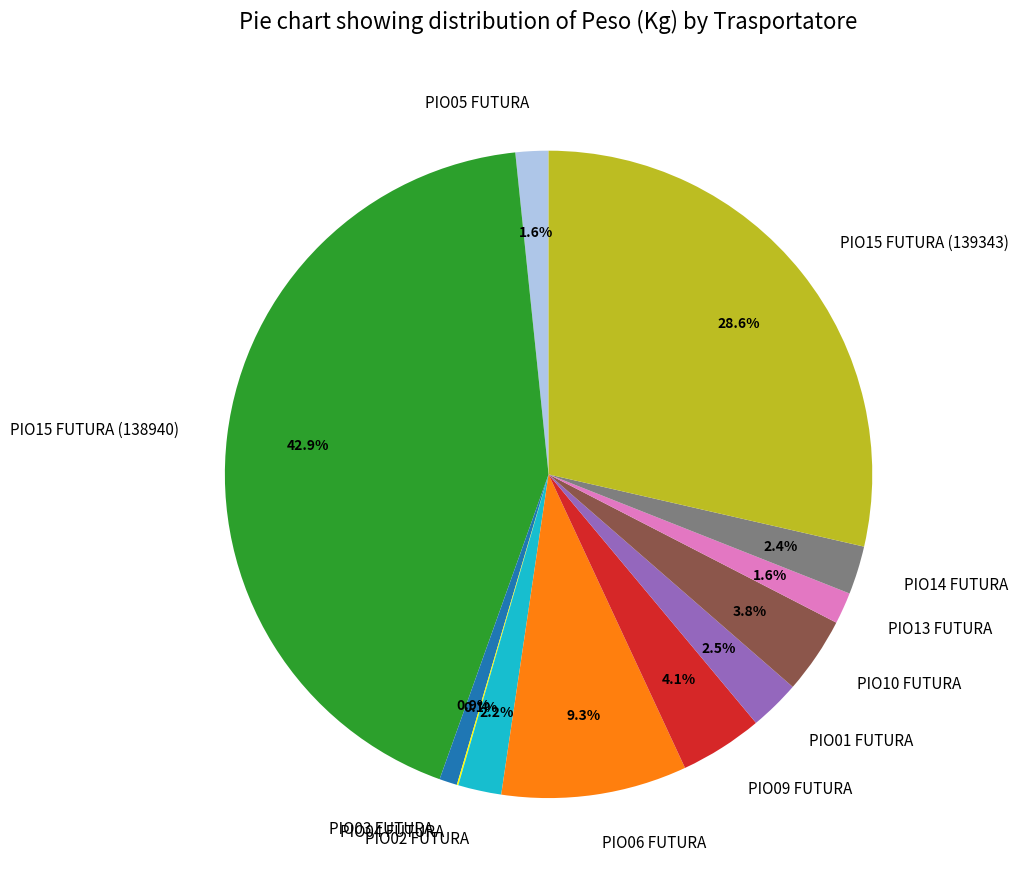

Which slice is the largest?

PIO15 FUTURA (138940)